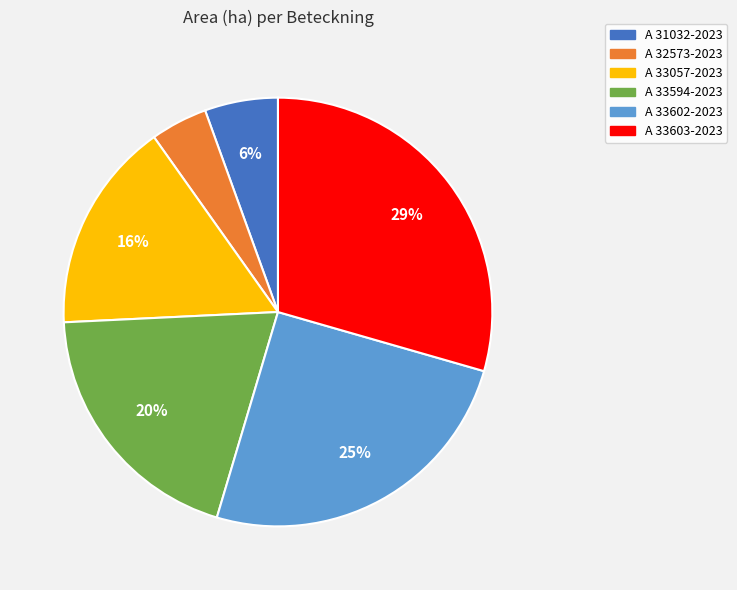

What percentage is the A 32573-2023 slice, to the nearest percent?

4%